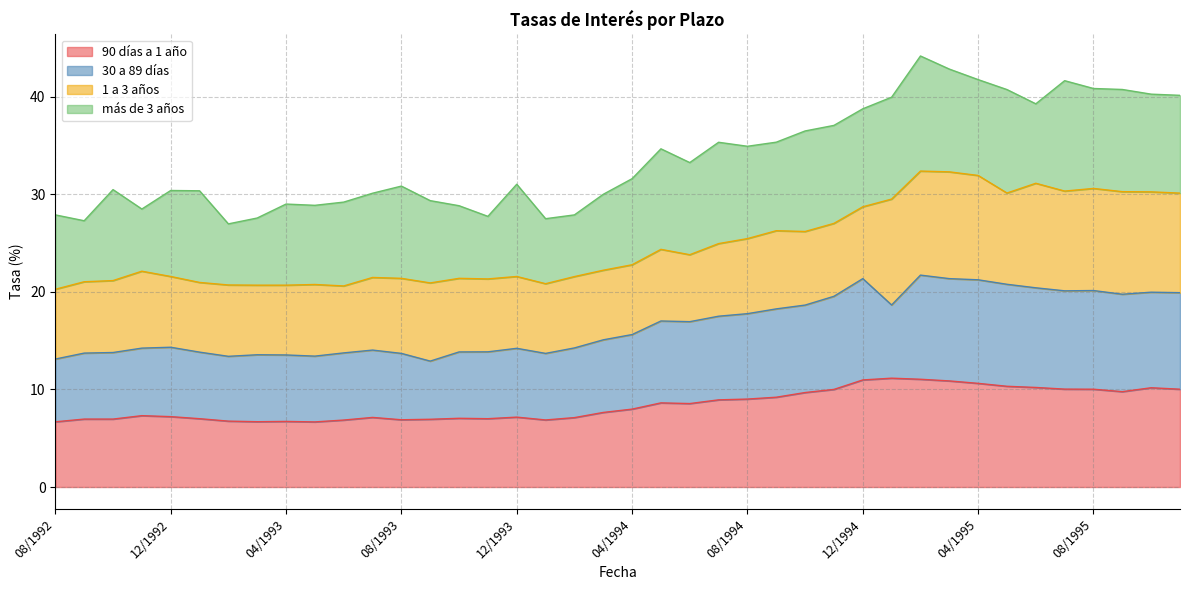

What is the lowest value of the 90 días a 1 año series?

6.7